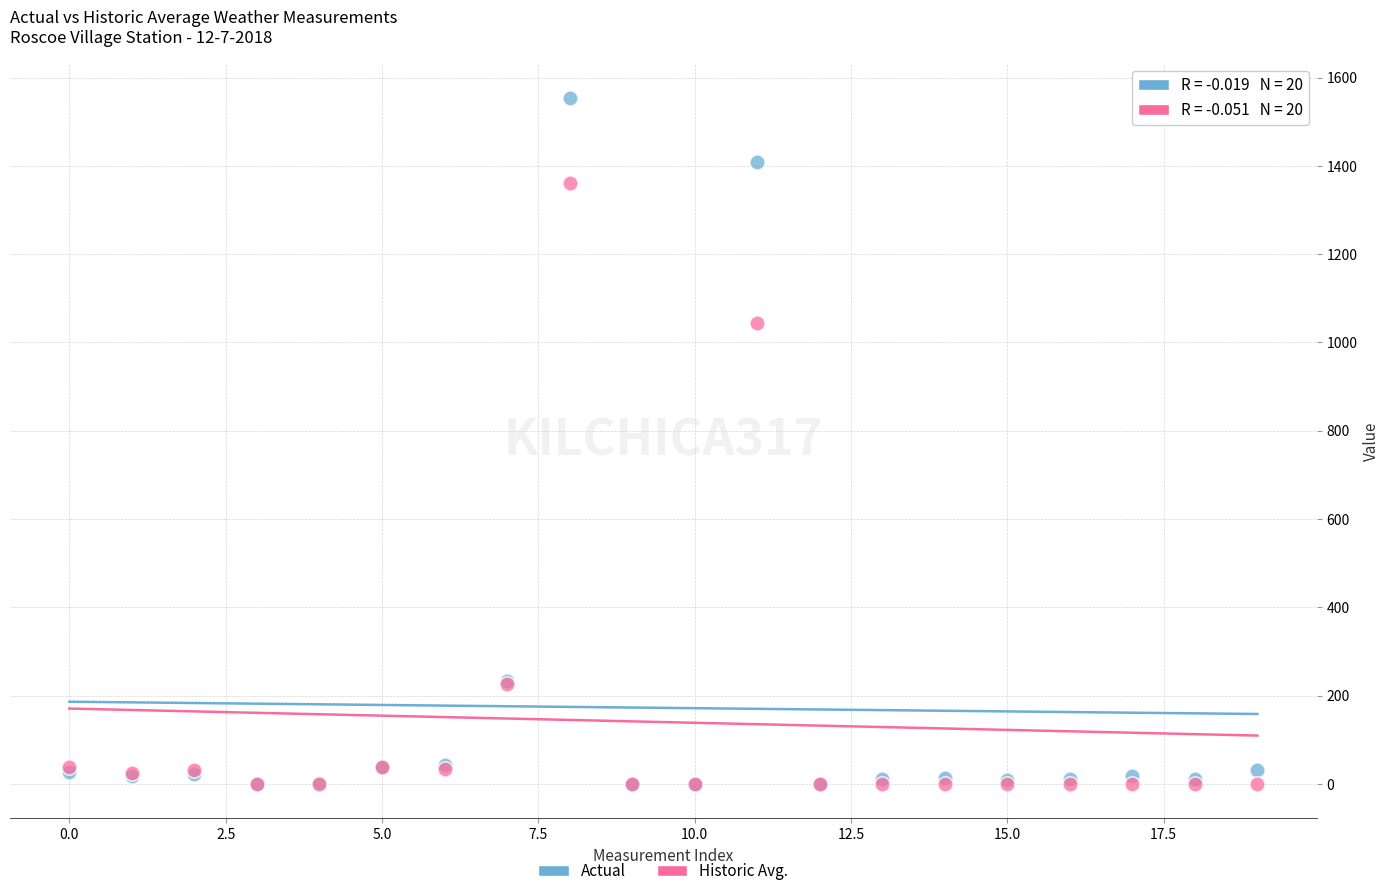

Across all series, what Y value is closest to 777?

1045.0